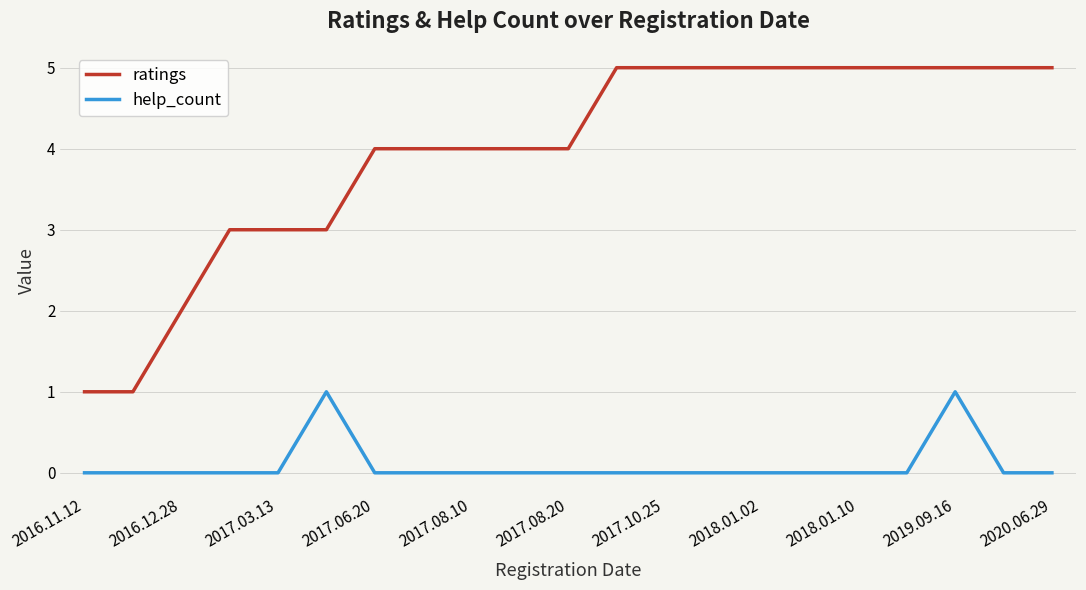

True or false: help_count and ratings intersect in this chart.

False